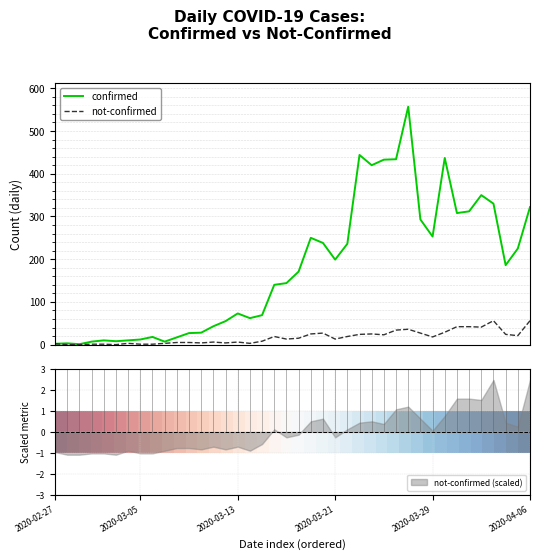

True or false: not-confirmed has a value of 8.0 at 2020-03-13.

False